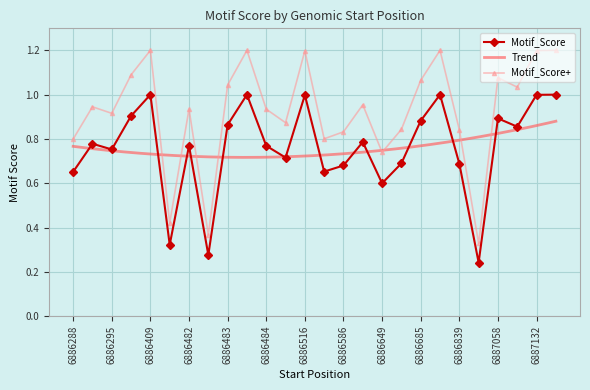

The value of Motif_Score+ at 6886288 is 0.4. True or false?

False